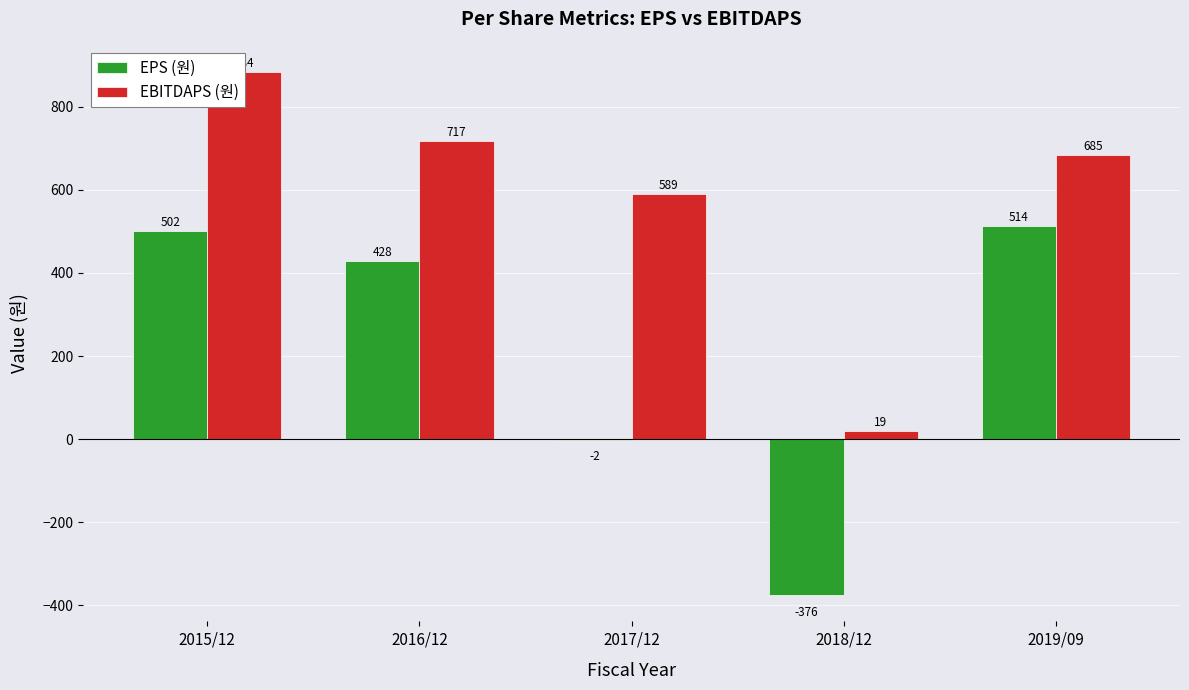

What is the maximum value for EPS (원)?

514